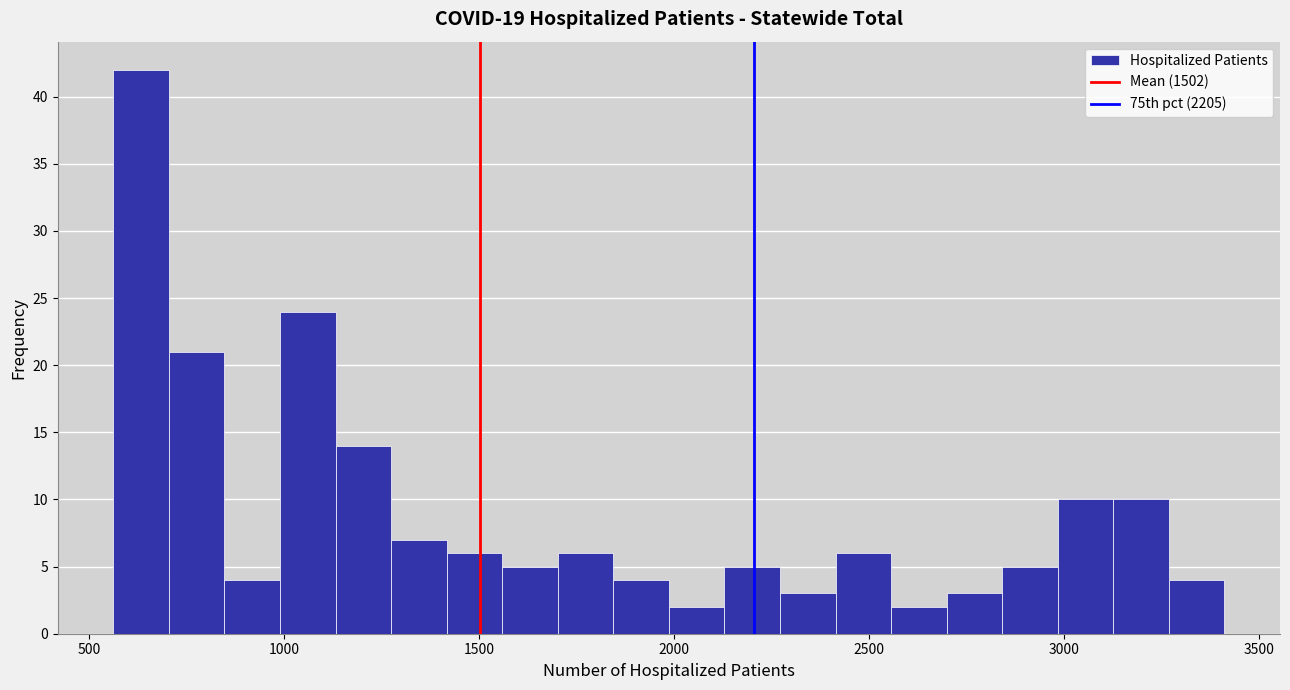

Read against the x-axis, roughly where is the centre of the tallest bar?

650